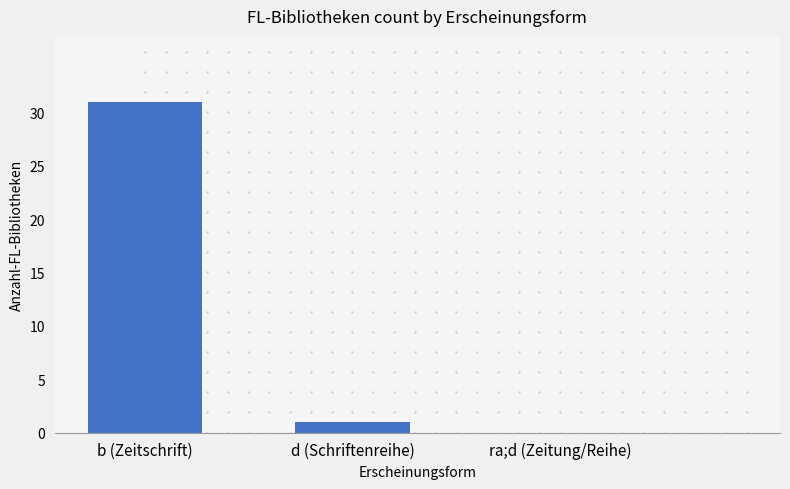

Where is the data nearest to the value 15?

d (Schriftenreihe)